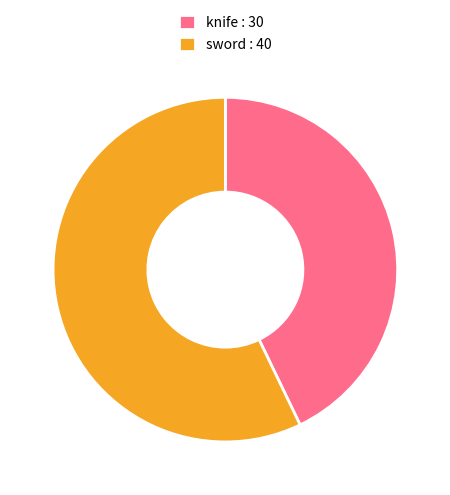

Count the number of slices in the pie.

2